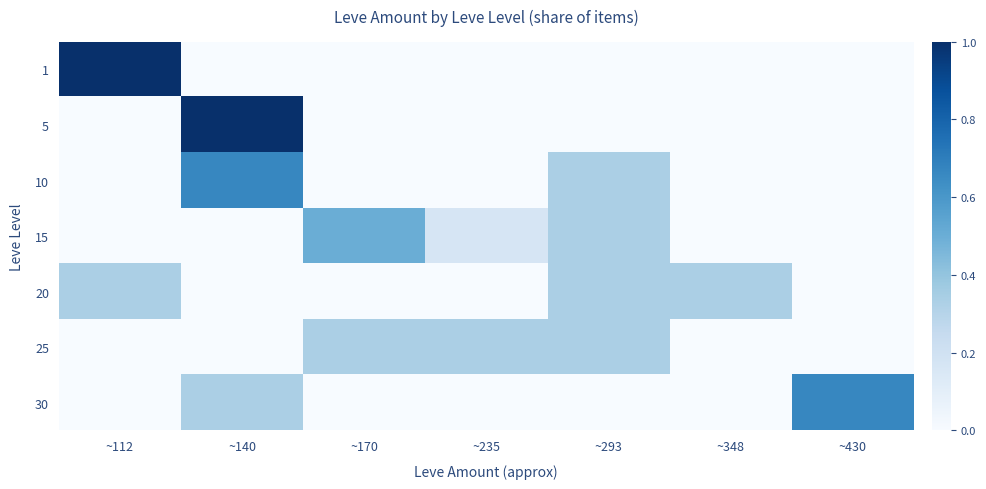

Reading right to left, transcribe all the data shown in this chart.

1: ~430=0.0	~348=0.0	~293=0.0	~235=0.0	~170=0.0	~140=0.0	~112=1.0
5: ~430=0.0	~348=0.0	~293=0.0	~235=0.0	~170=0.0	~140=1.0	~112=0.0
10: ~430=0.0	~348=0.0	~293=0.3	~235=0.0	~170=0.0	~140=0.7	~112=0.0
15: ~430=0.0	~348=0.0	~293=0.3	~235=0.2	~170=0.5	~140=0.0	~112=0.0
20: ~430=0.0	~348=0.3	~293=0.3	~235=0.0	~170=0.0	~140=0.0	~112=0.3
25: ~430=0.0	~348=0.0	~293=0.3	~235=0.3	~170=0.3	~140=0.0	~112=0.0
30: ~430=0.7	~348=0.0	~293=0.0	~235=0.0	~170=0.0	~140=0.3	~112=0.0